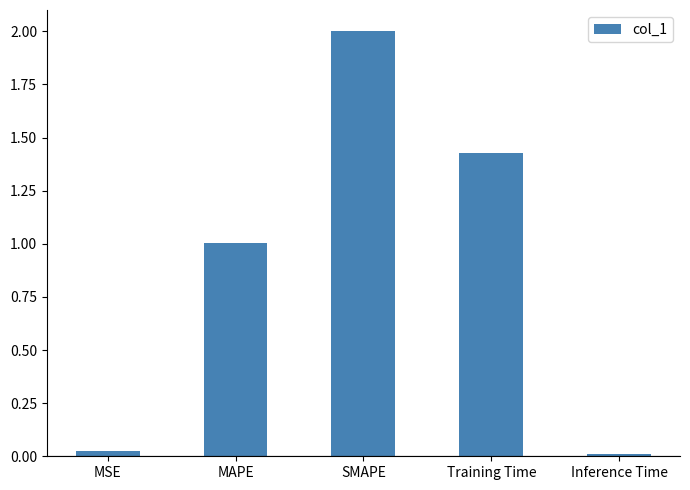

What is the sum of the values at Inference Time and SMAPE?

2.0